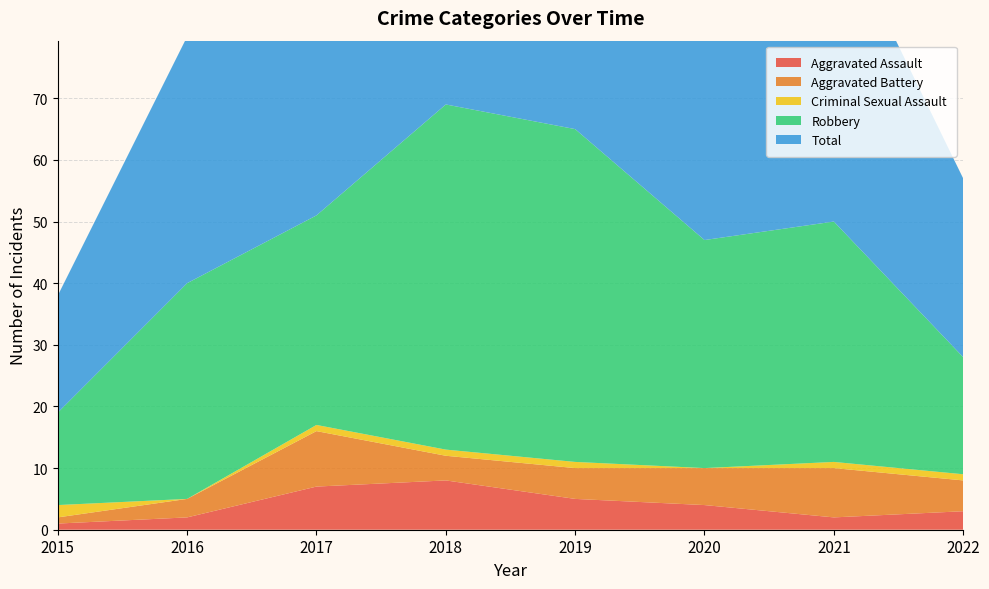

Reading left to right, transcribe all the data shown in this chart.

Aggravated Assault: 2015=1	2016=2	2017=7	2018=8	2019=5	2020=4	2021=2	2022=3
Aggravated Battery: 2015=1	2016=3	2017=9	2018=4	2019=5	2020=6	2021=8	2022=5
Criminal Sexual Assault: 2015=2	2016=0	2017=1	2018=1	2019=1	2020=0	2021=1	2022=1
Robbery: 2015=15	2016=35	2017=34	2018=56	2019=54	2020=37	2021=39	2022=19
Total: 2015=19	2016=40	2017=51	2018=69	2019=65	2020=47	2021=50	2022=29